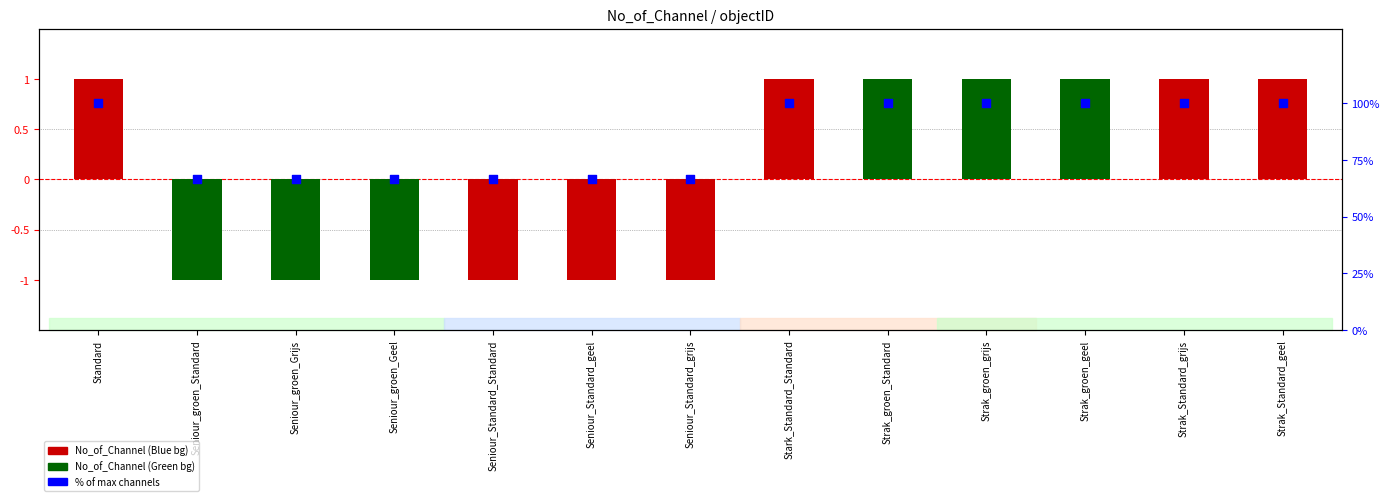

Which series has the largest total across all categories?

% of max channels